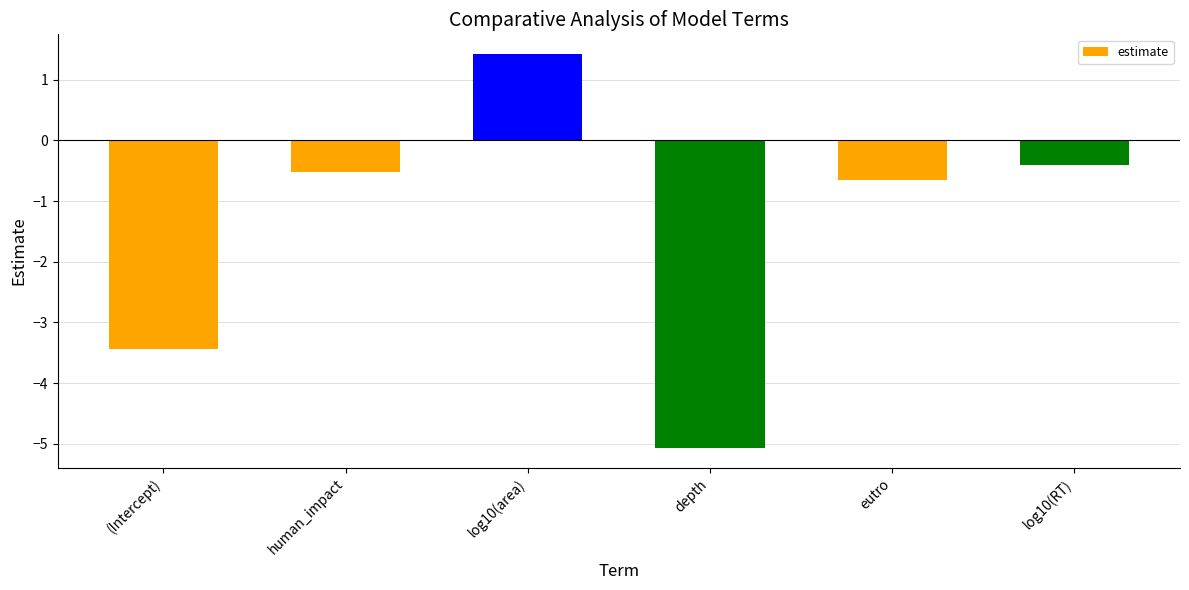

What position from the left is log10(area)?

3